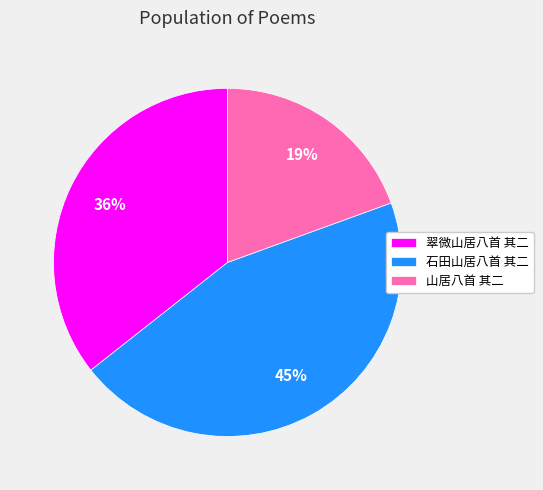

Combined, do 山居八首 其二 and 翠微山居八首 其二 account for over 50%?

Yes